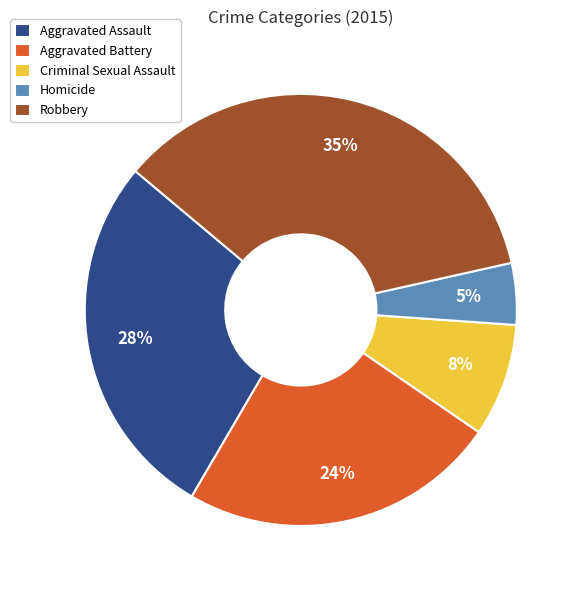

To the nearest percent, what percentage of the pie is Homicide?

5%